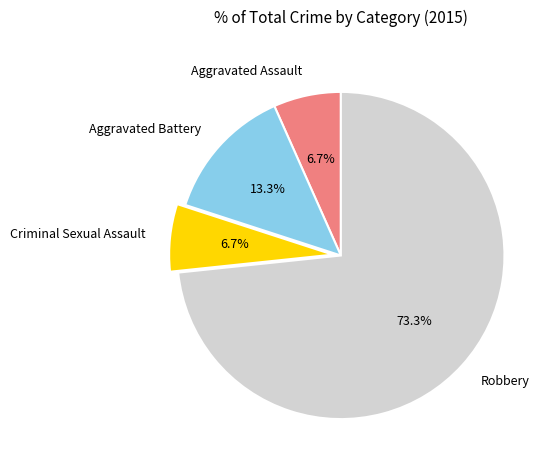

To the nearest percent, what portion does Aggravated Assault represent?

7%